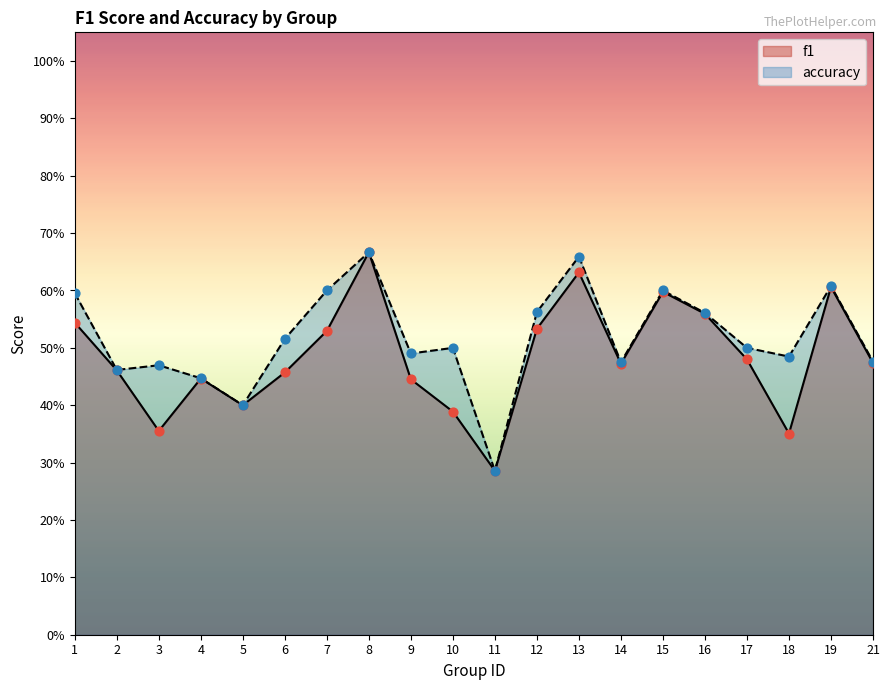

Which series contains the lowest Y value?

f1